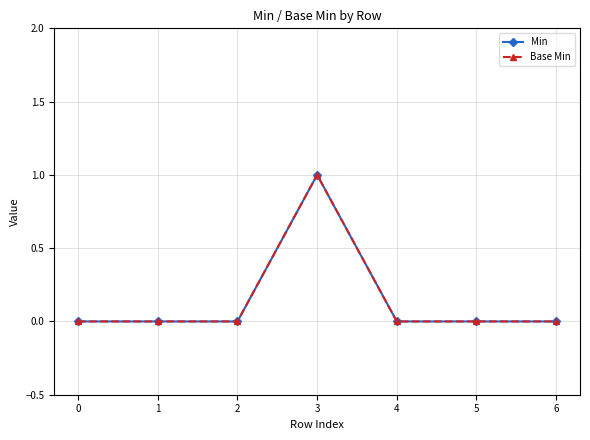

True or false: Base Min and Min cross at least once.

False